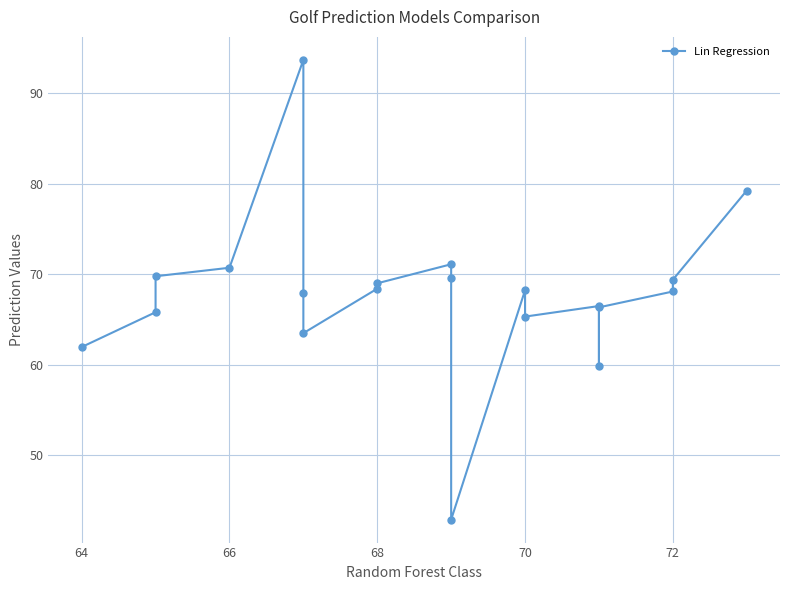

True or false: the data has more than 2 interior local peaks.

True